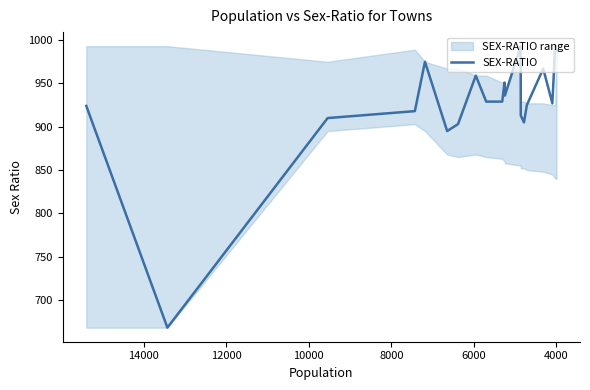

How many points are lower than both their immediate neighbors (excluding endpoints)?

5